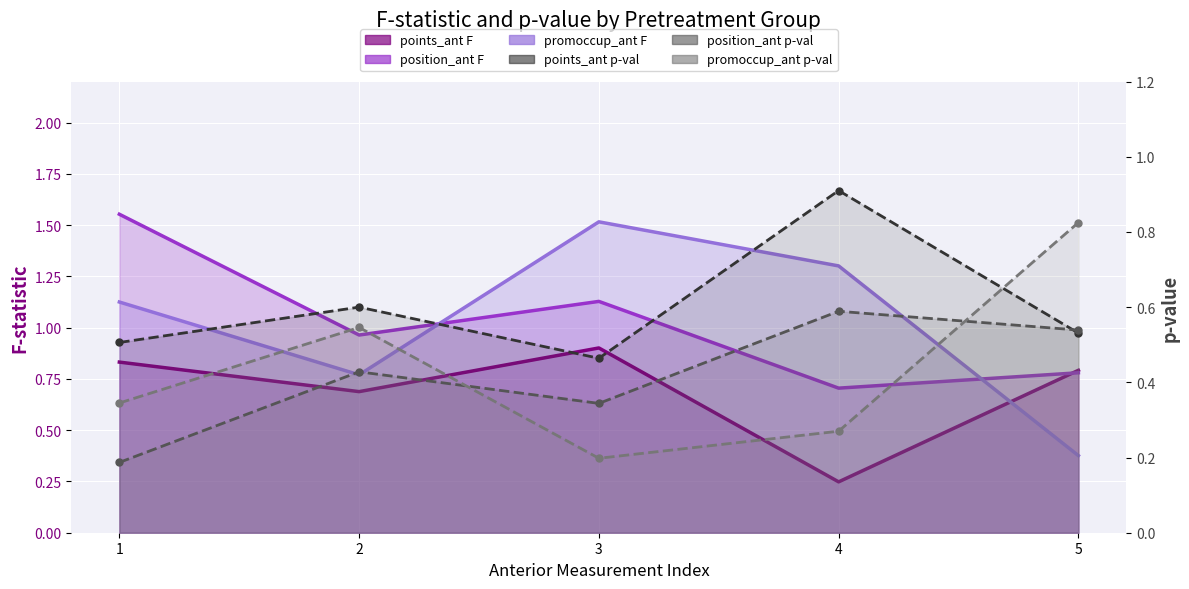

The value of promoccup_ant F at 3 is 1.5. True or false?

True